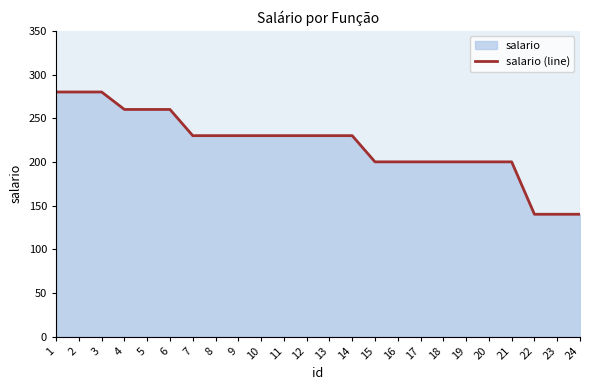

What is the value of the 8th point from the left?

230